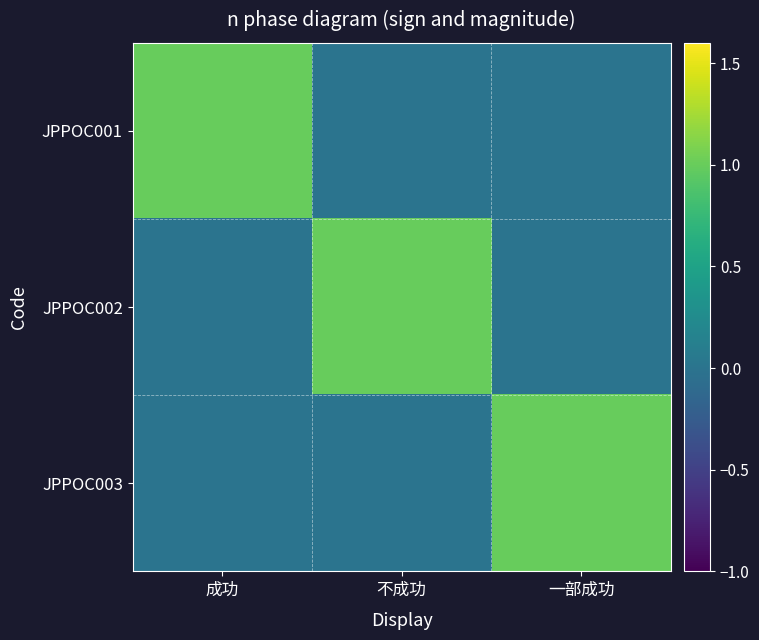

Reading left to right, extract all data points from this chart.

JPPOC001: 成功=1	不成功=0	一部成功=0
JPPOC002: 成功=0	不成功=1	一部成功=0
JPPOC003: 成功=0	不成功=0	一部成功=1